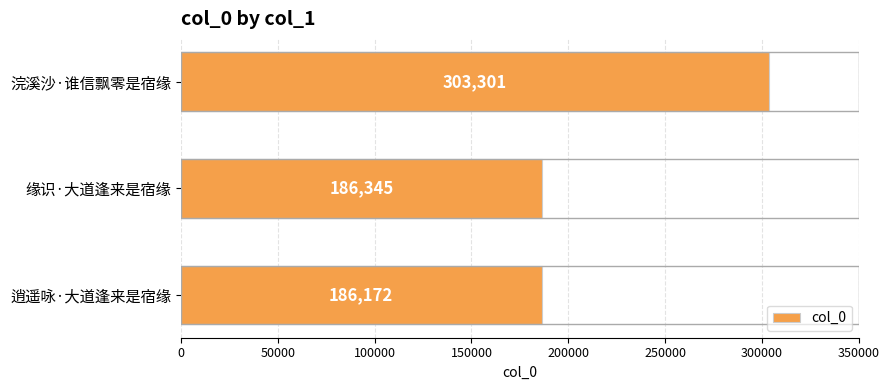

At which label is the value closest to 244736?

缘识·大道逢来是宿缘